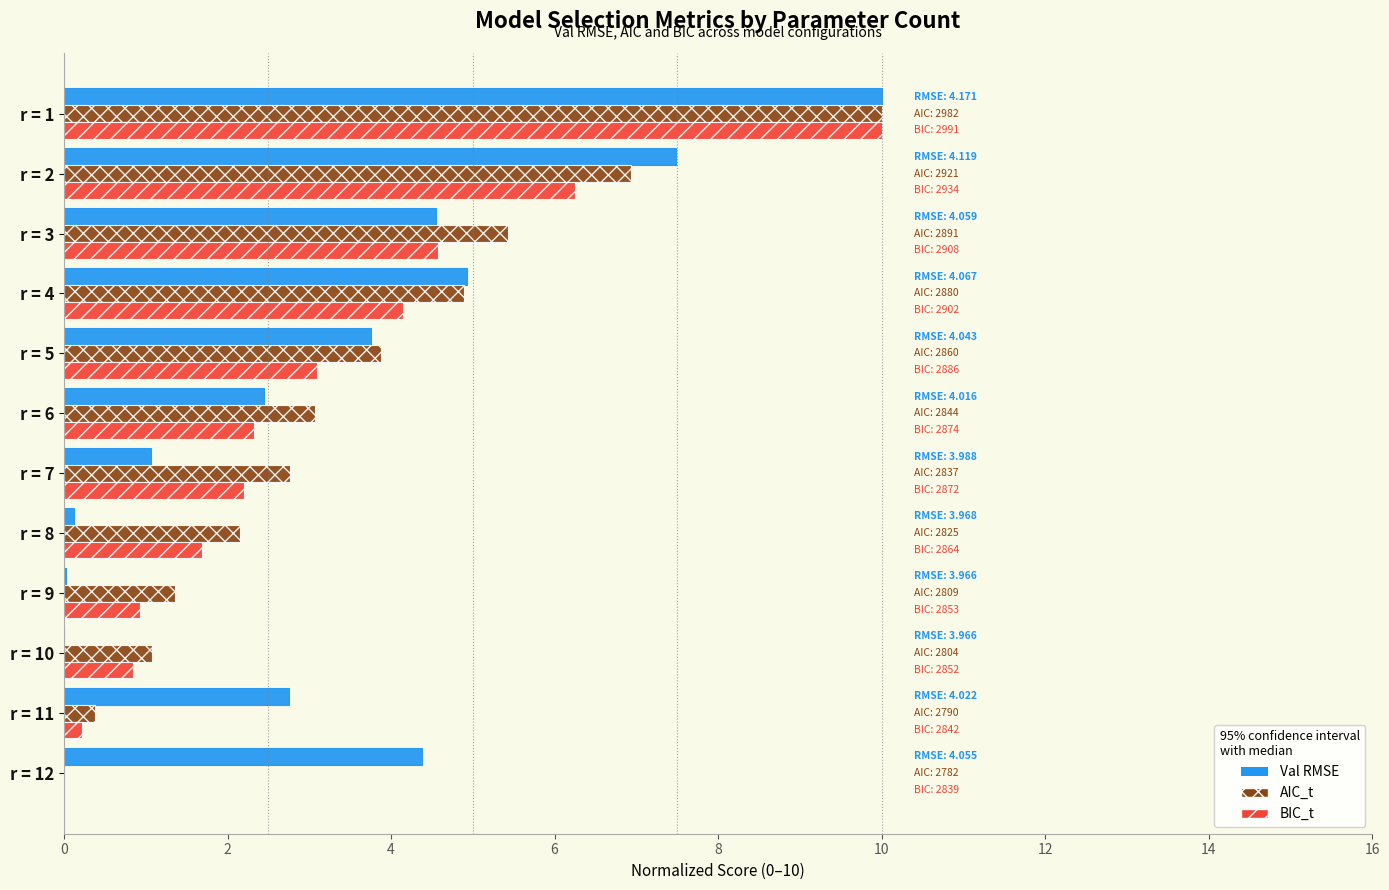

What is the total value across all series at r = 2?

20.7